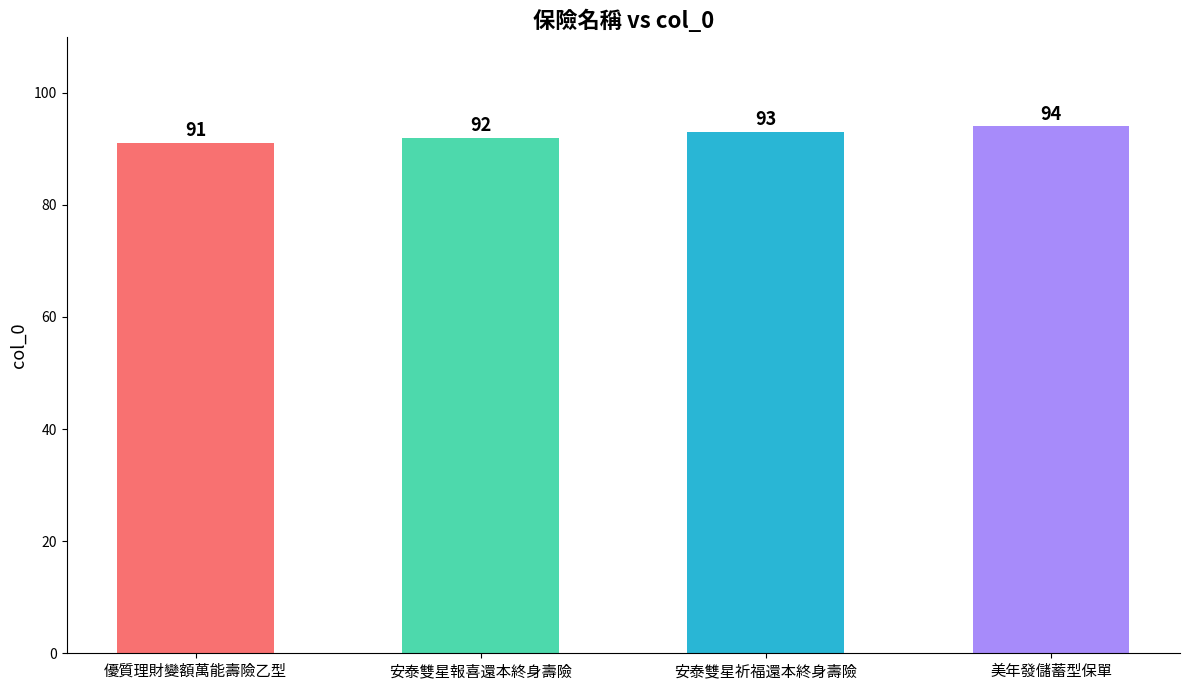

Which has a higher value, 美年發儲蓄型保單 or 安泰雙星報喜還本終身壽險?

美年發儲蓄型保單